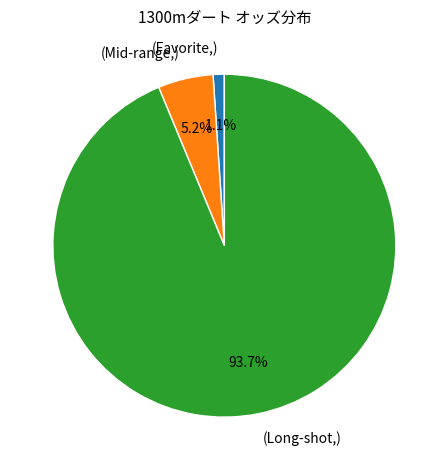

Rank the categories by value from highest to lowest.

(Long-shot,), (Mid-range,), (Favorite,)